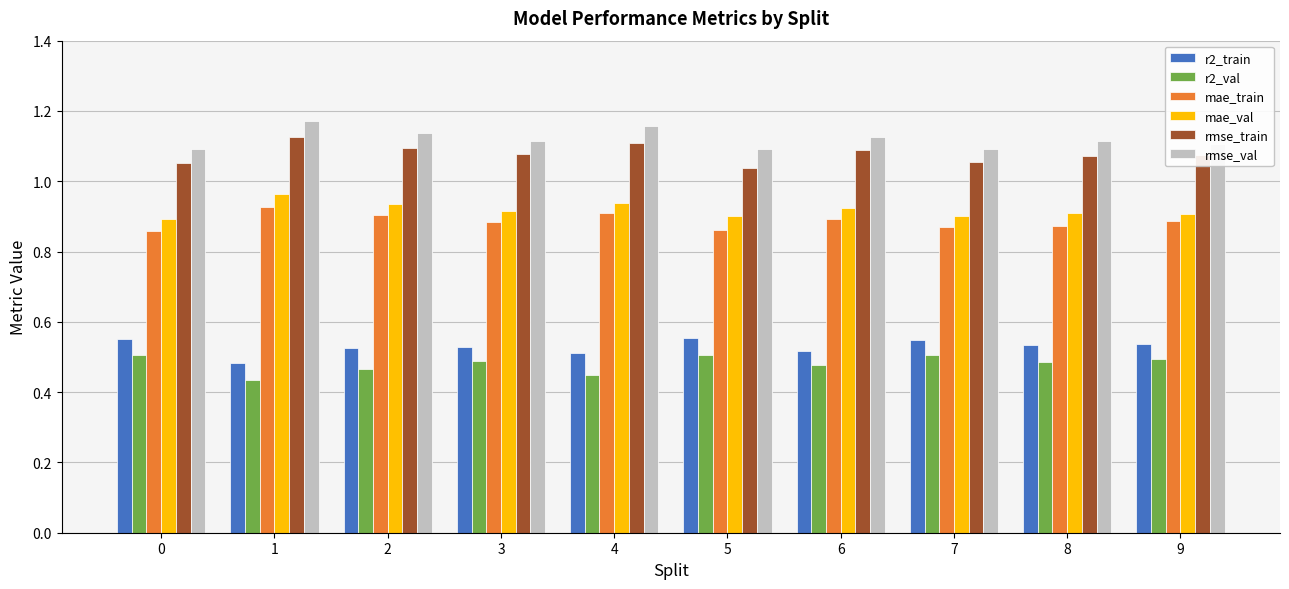

Count the rmse_val values in the range 1 to 2.

10